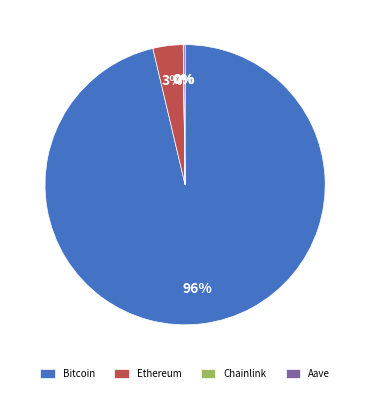

To the nearest percent, what is the combined percentage of Bitcoin and Ethereum?

100%